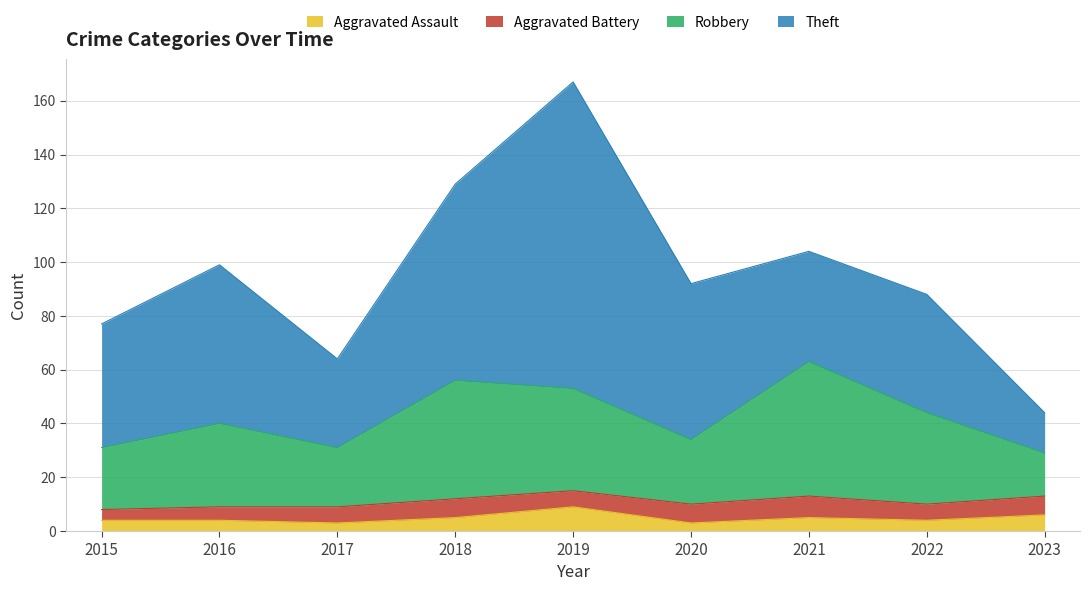

True or false: Aggravated Assault and Robbery intersect in this chart.

False